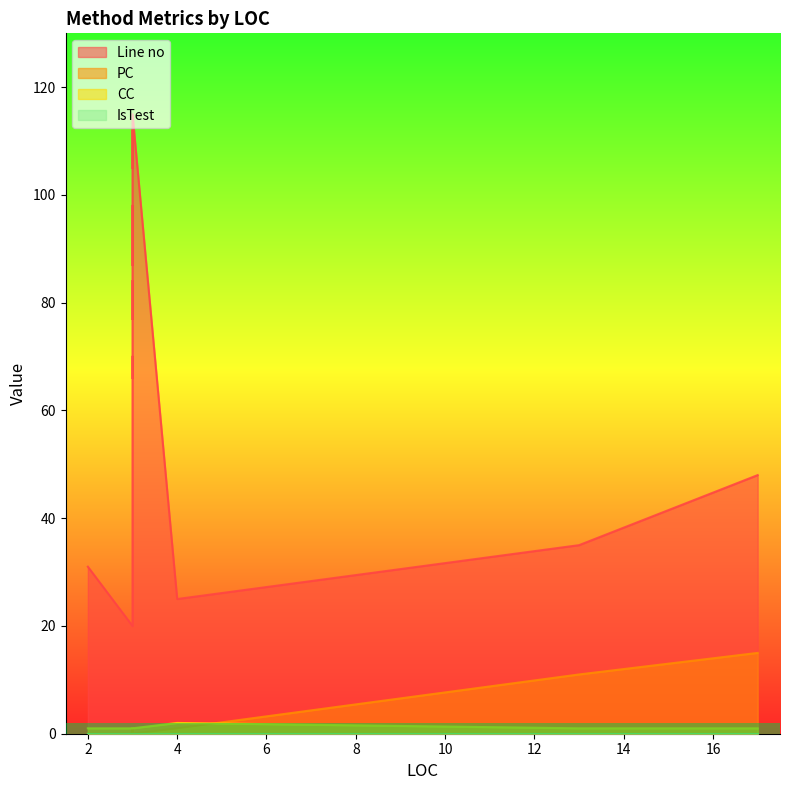

Count the number of data series in this chart.

4